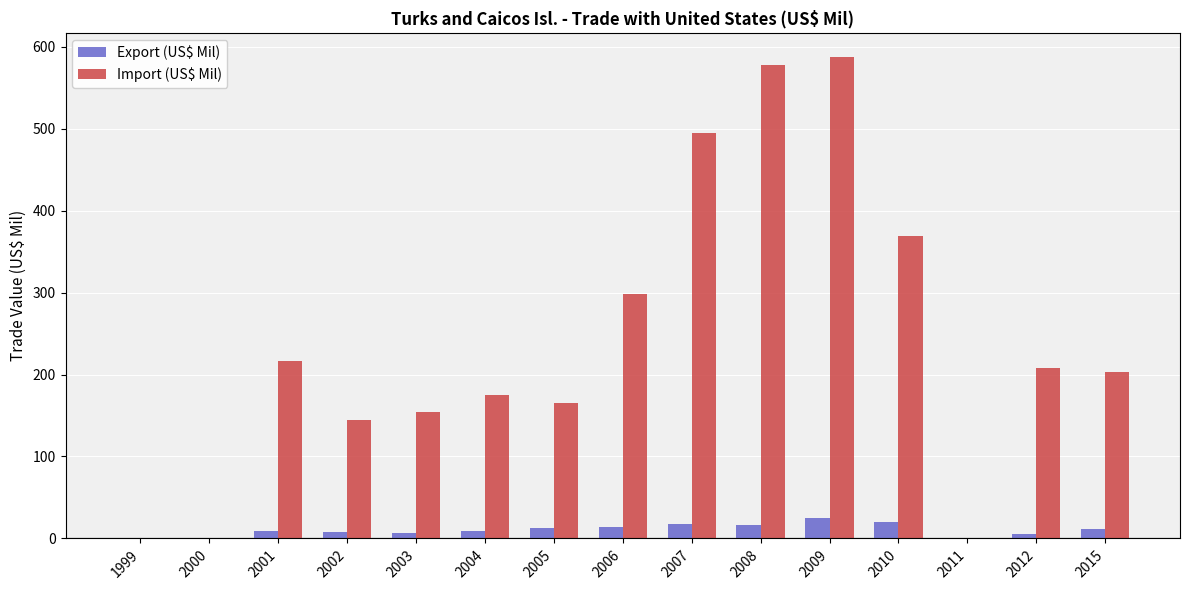

Are the bars grouped side by side (vs. stacked)?

Yes